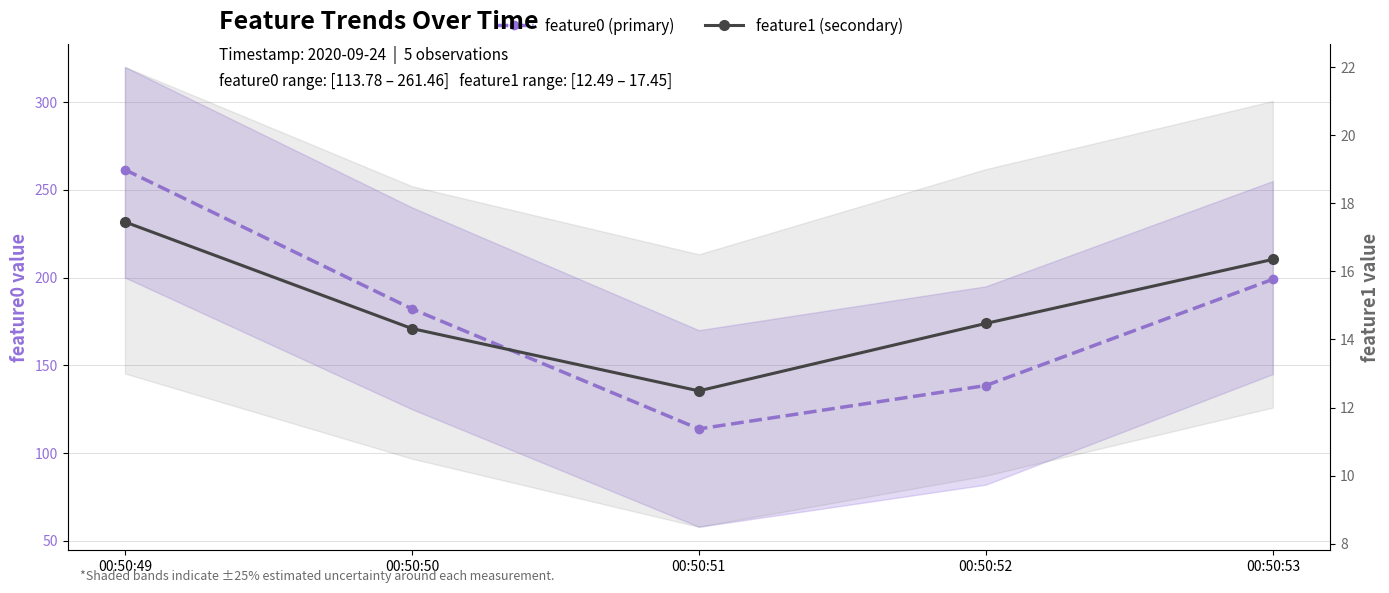

True or false: feature0 and feature1 intersect in this chart.

False